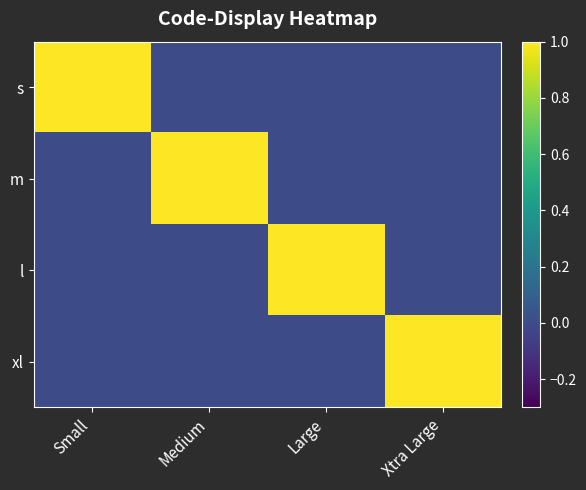

How many data points does each series have?

4